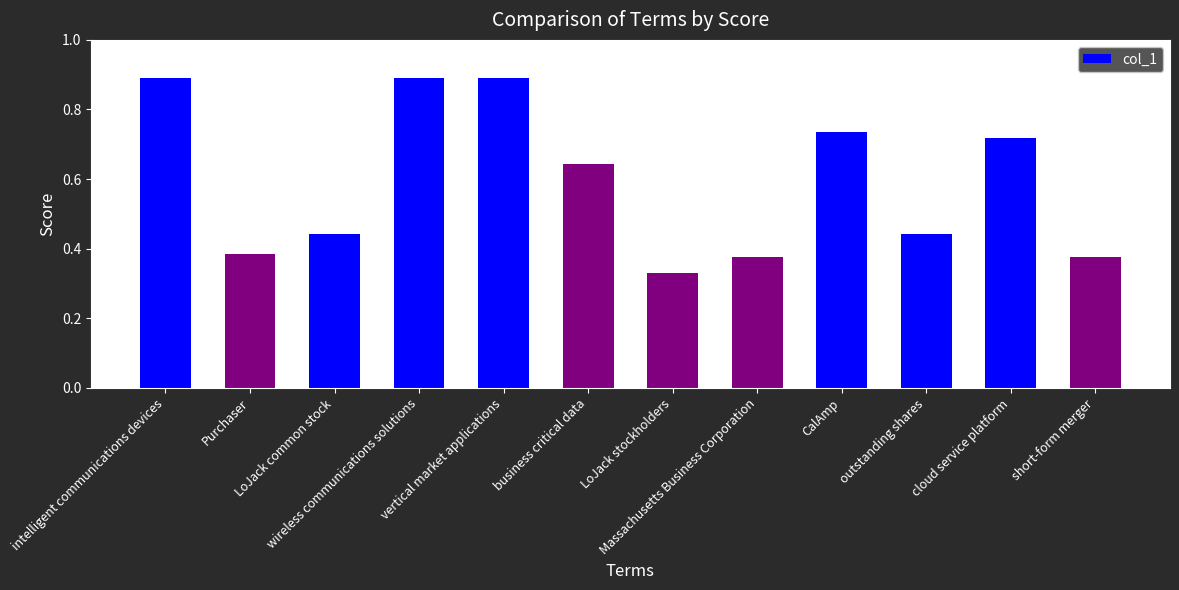

What is the difference between the second highest and second lowest values?

0.5